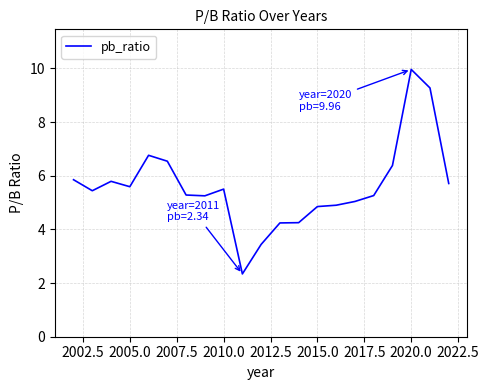

What is the smallest value displayed?

2.3